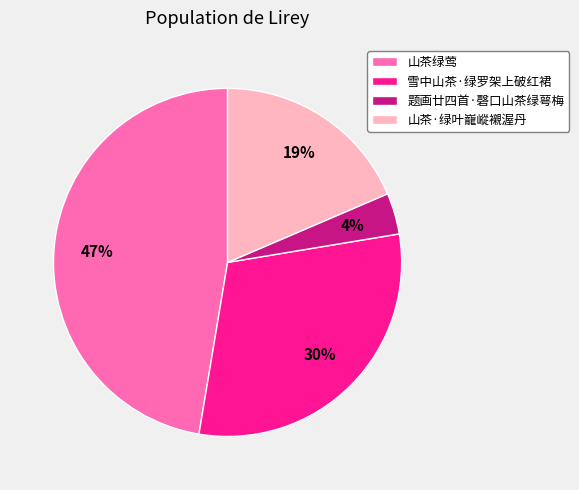

To the nearest percent, what is the average slice percentage?

25%